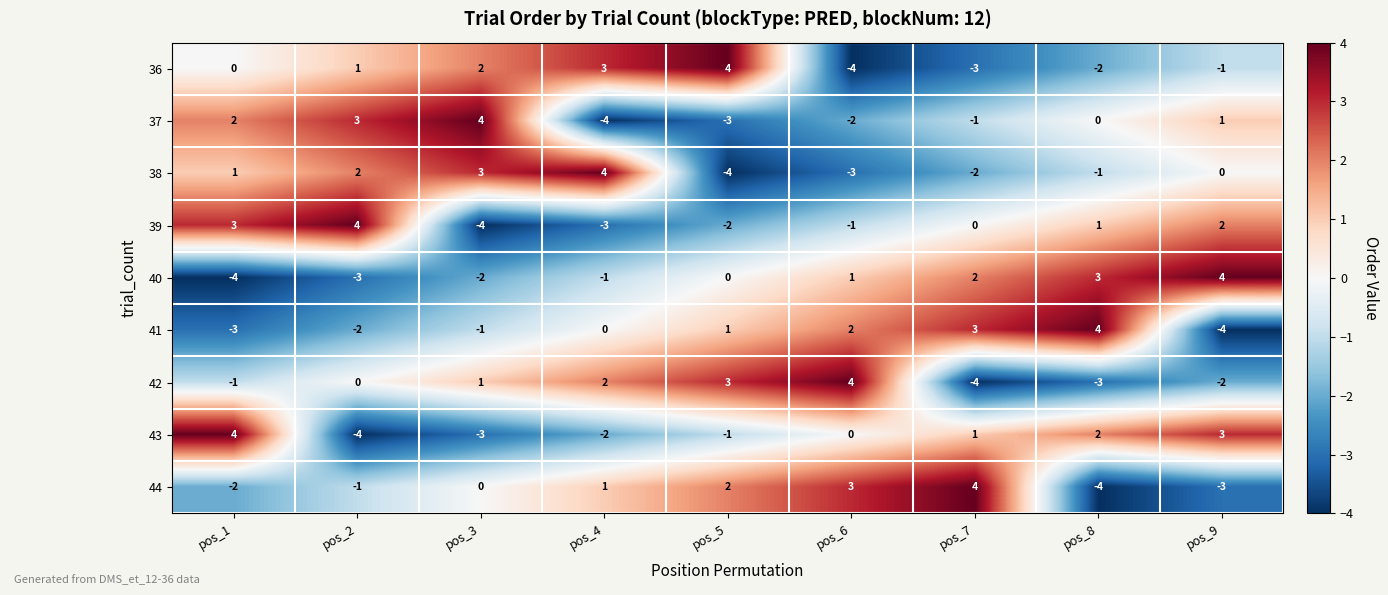

What is the difference between the maximum and second lowest values in the 41 series?

7